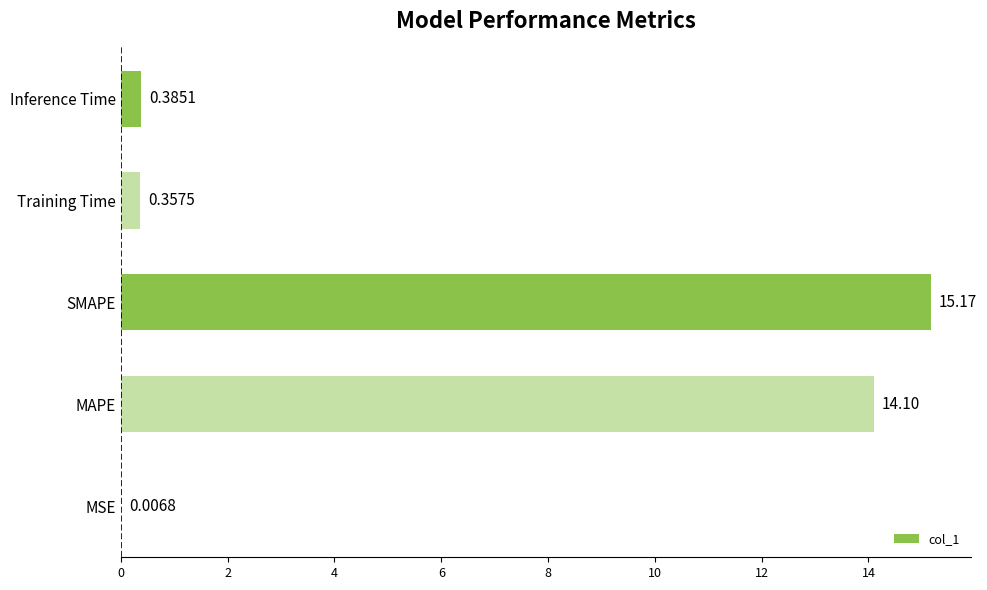

Count the number of data series in this chart.

1